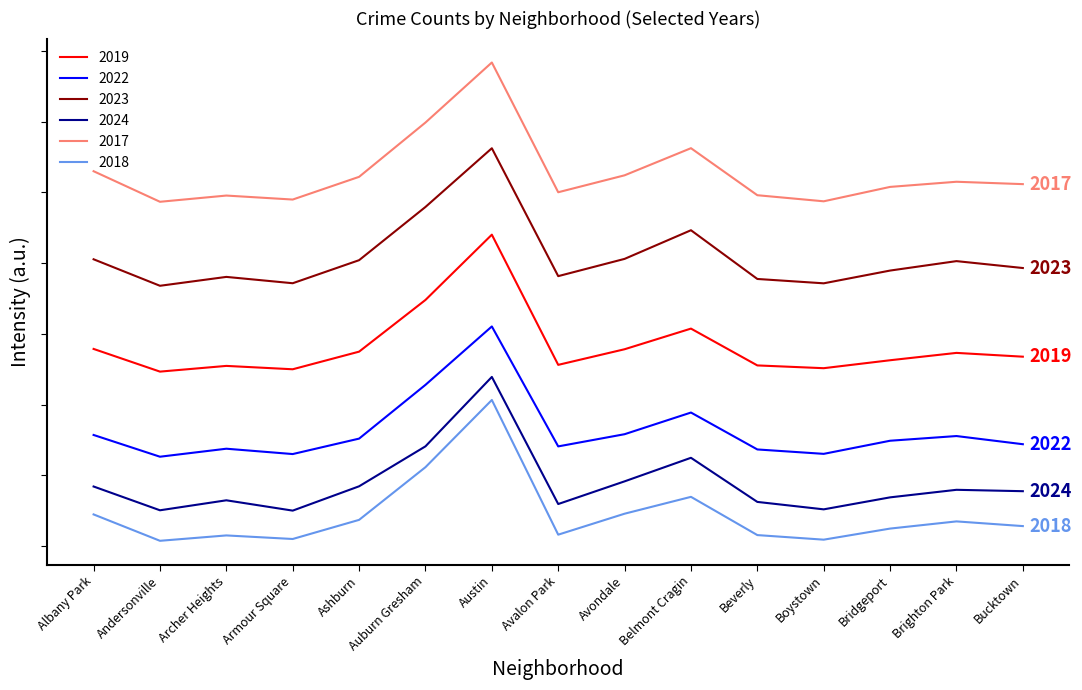

What is the greatest value displayed?

17096